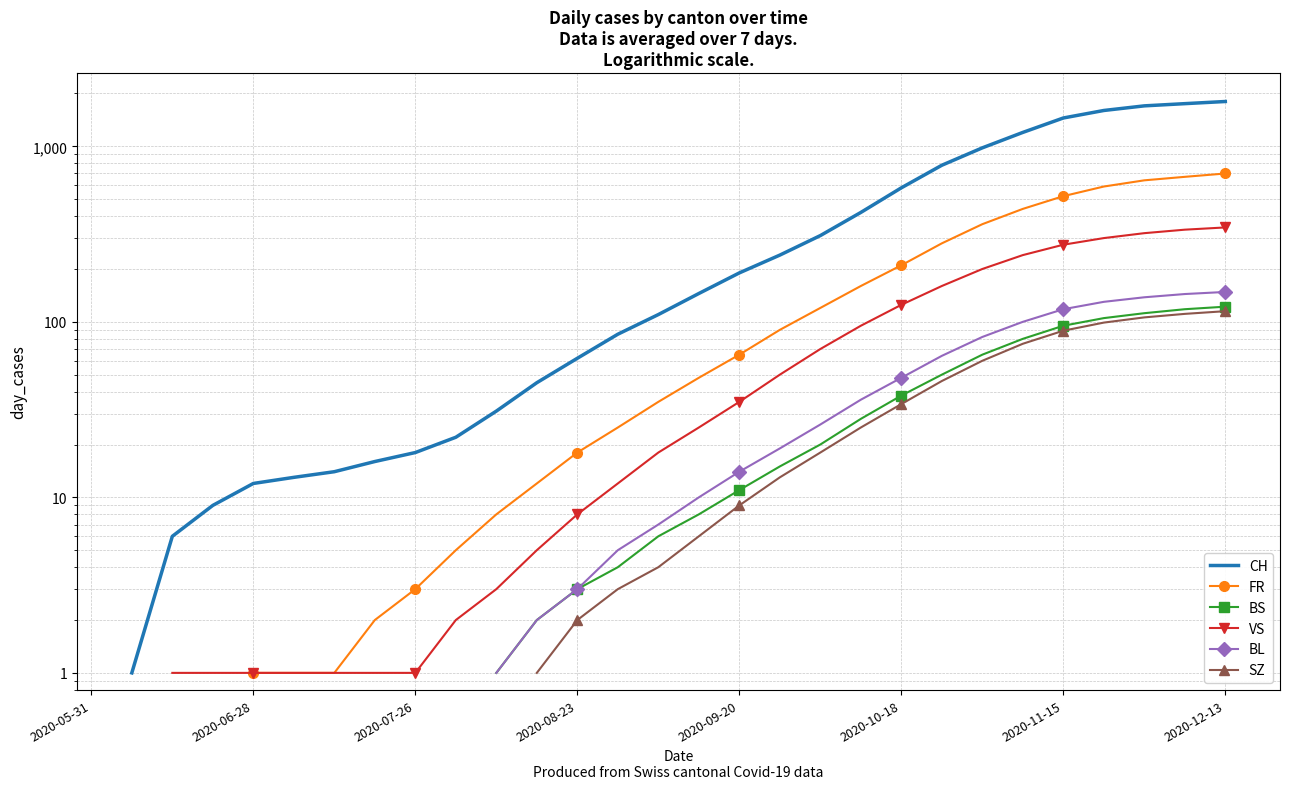

True or false: SZ has more than 2 interior local peaks.

False